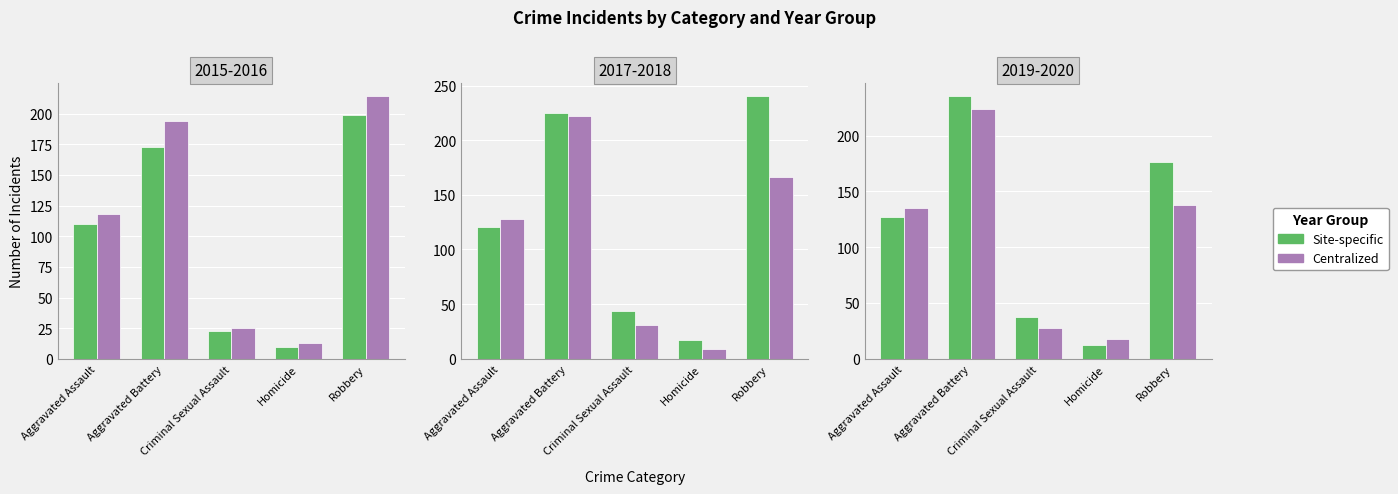

The value of Site-specific at Homicide is 12. True or false?

True